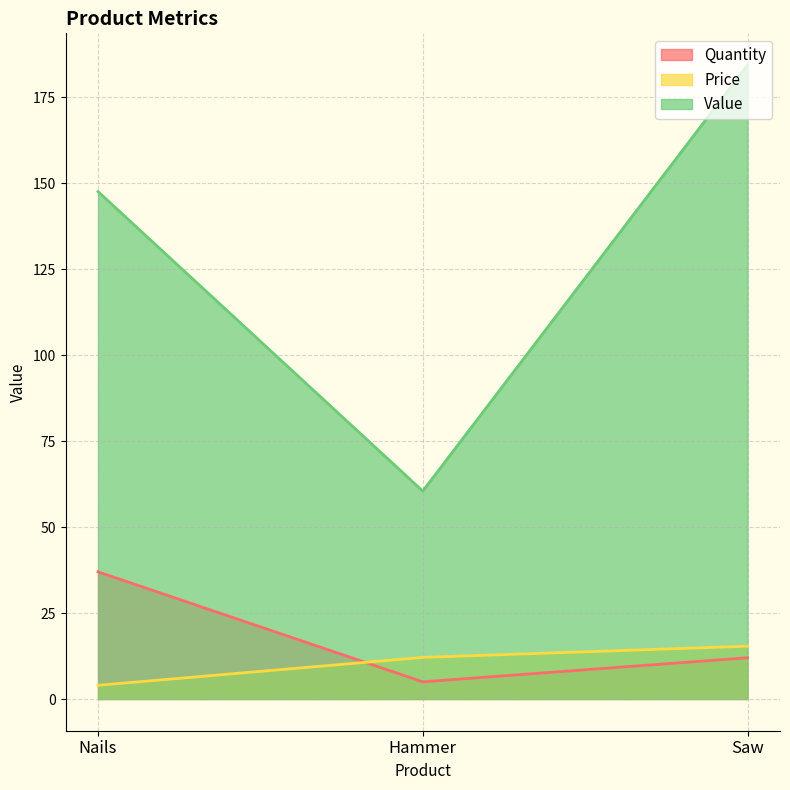

Is it true that Price equals 24.5 at Saw?

False